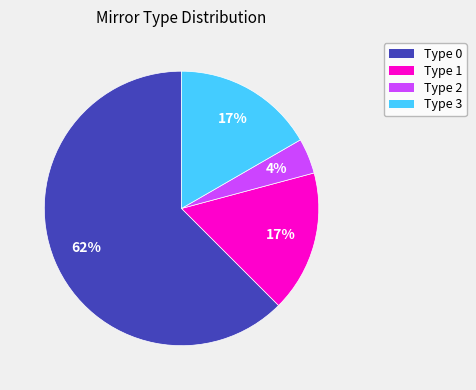

Do Type 1 and Type 2 together represent more than half of the pie?

No